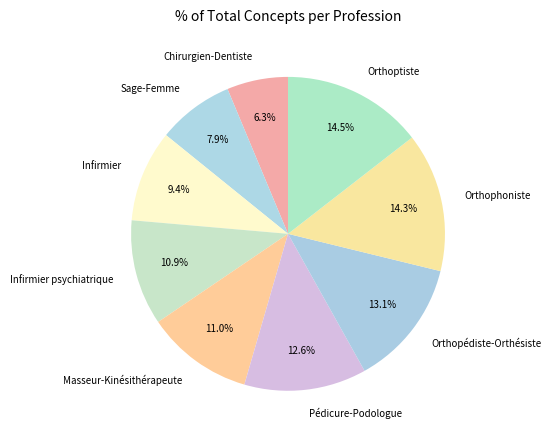

How many segments does this pie chart have?

9